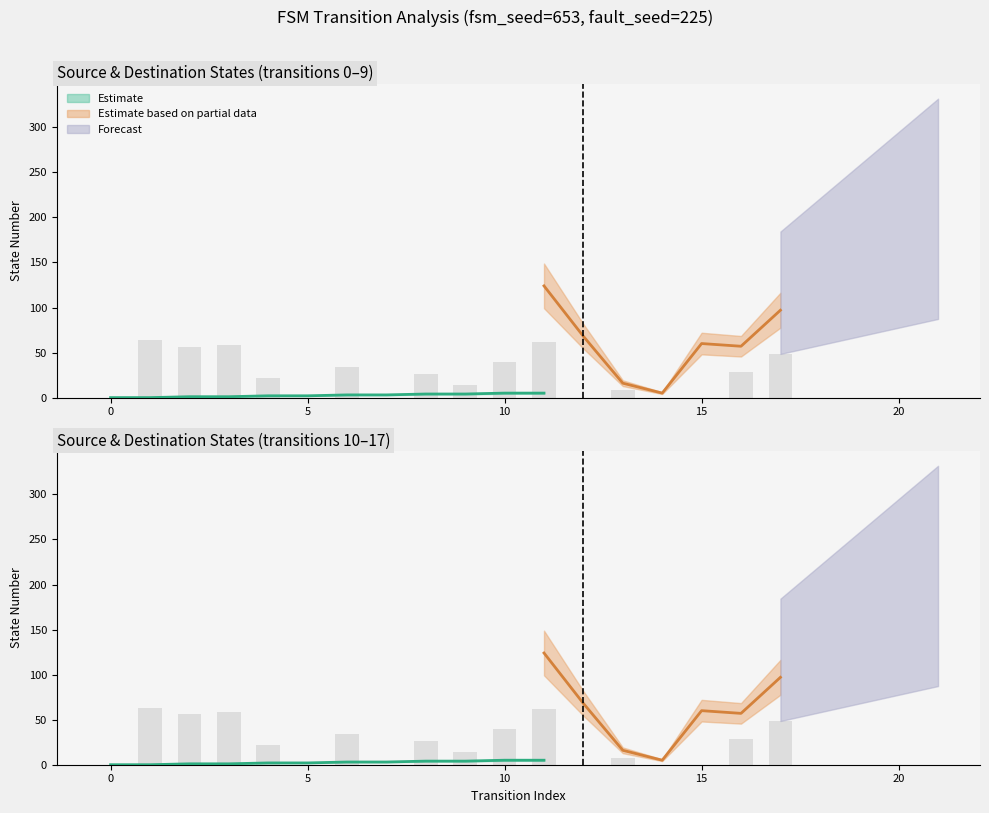

What is the difference between the source_state values at 17 and 11?

3